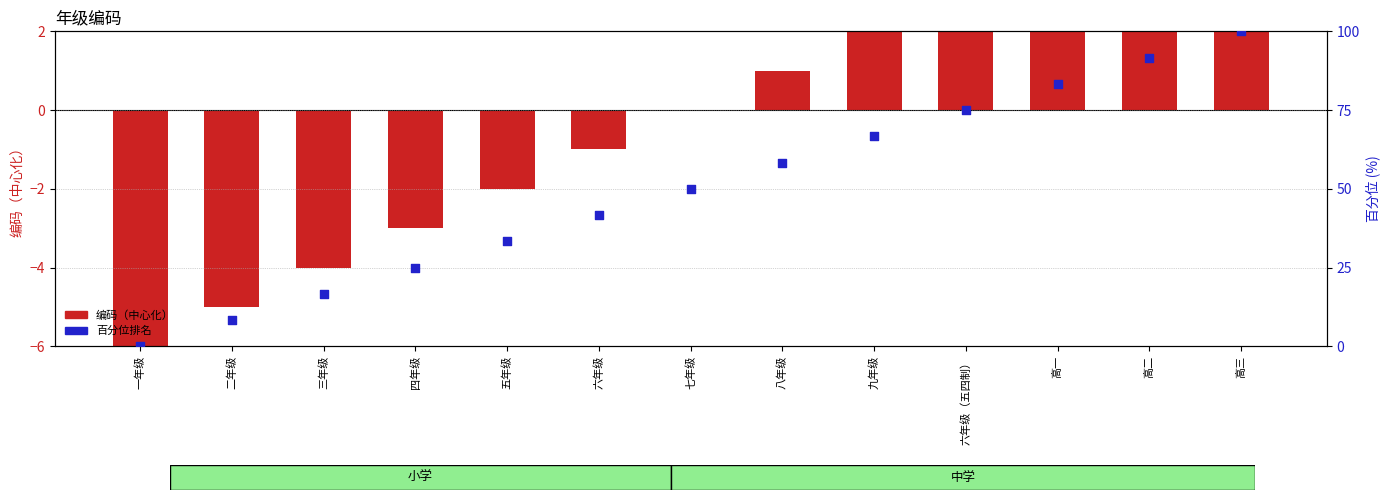

At which category is the sum across all series the highest?

高三